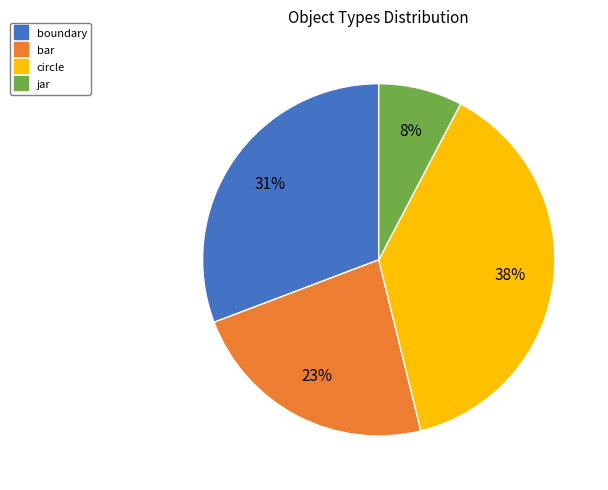

Count the number of slices in the pie.

4